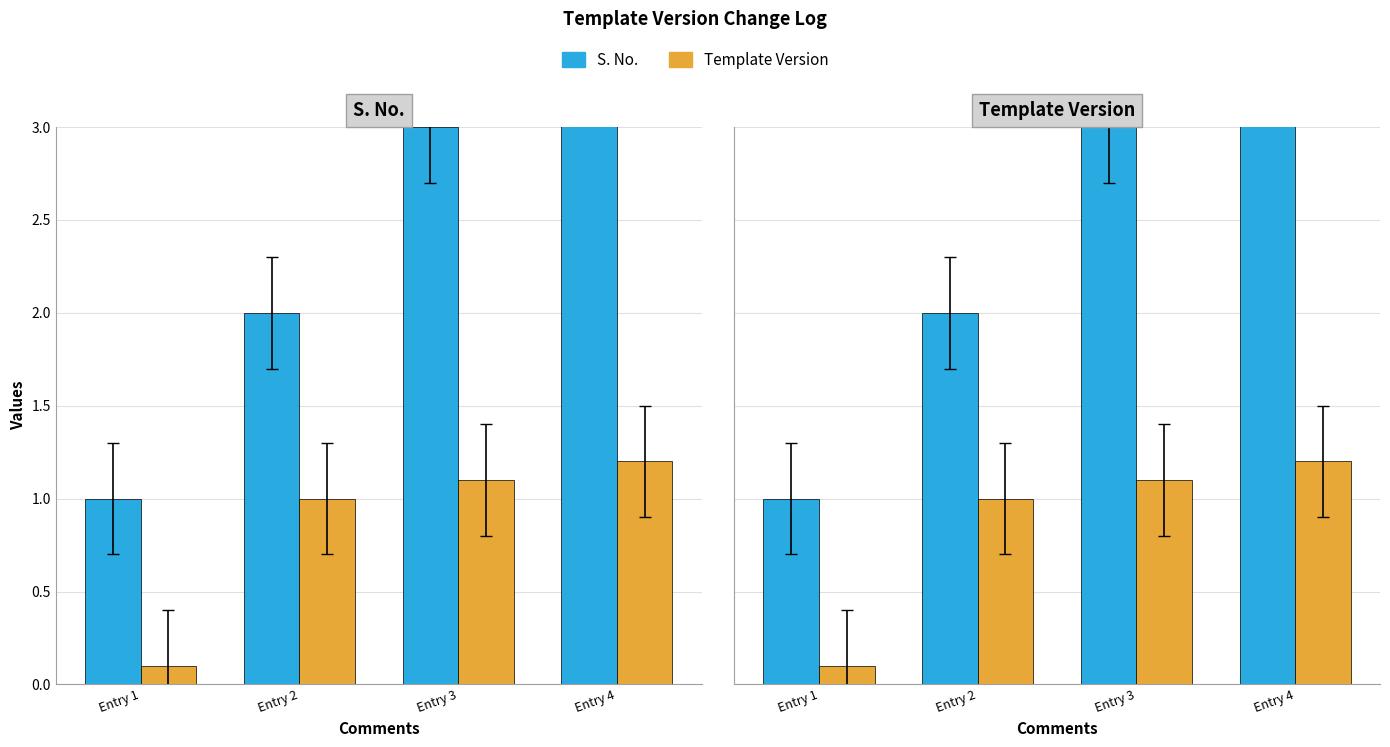

Is the value of S. No. at Entry 1 greater than the value of Template Version at Entry 2?

No